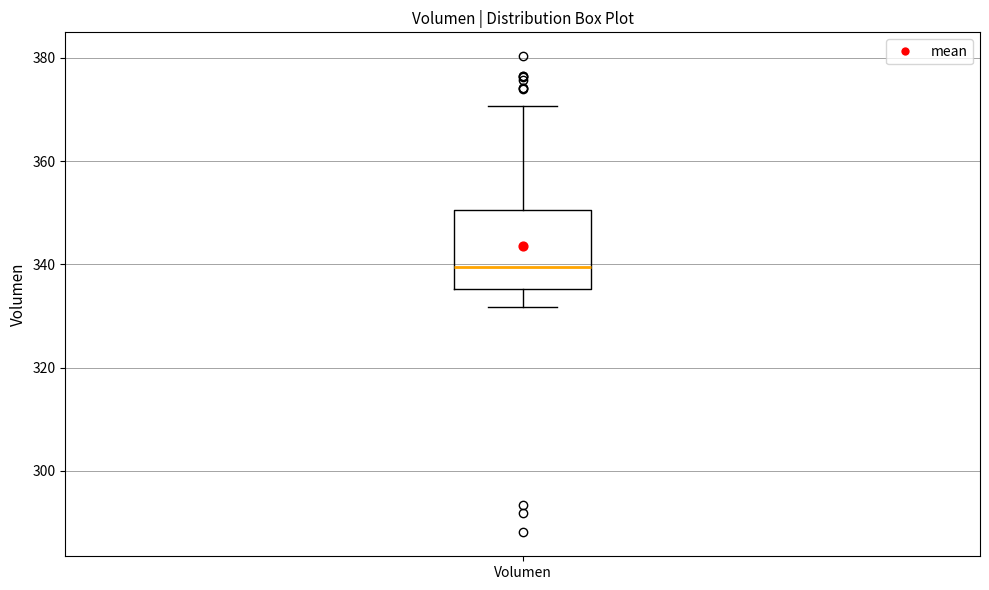

Where is the upper edge of the box for Volumen on the y-axis? The values are not printed on the chart, so give them approximately, as read against the axis.

350